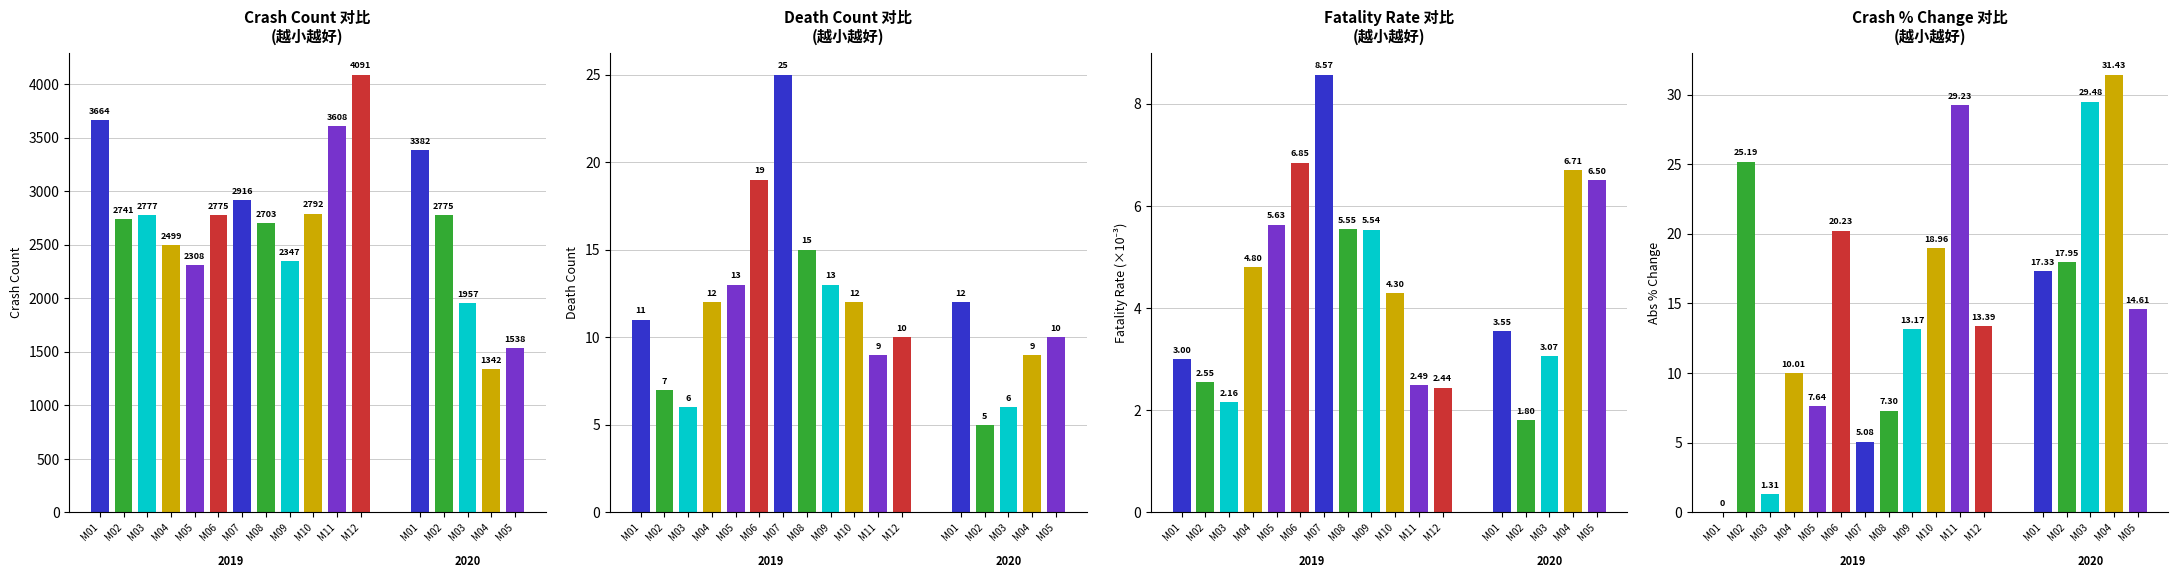

List the labels in order of Death_Cnt value, largest first.

2019-07, 2019-06, 2019-08, 2019-05, 2019-09, 2019-04, 2019-10, 2020-01, 2019-01, 2019-12, 2020-05, 2019-11, 2020-04, 2019-02, 2019-03, 2020-03, 2020-02